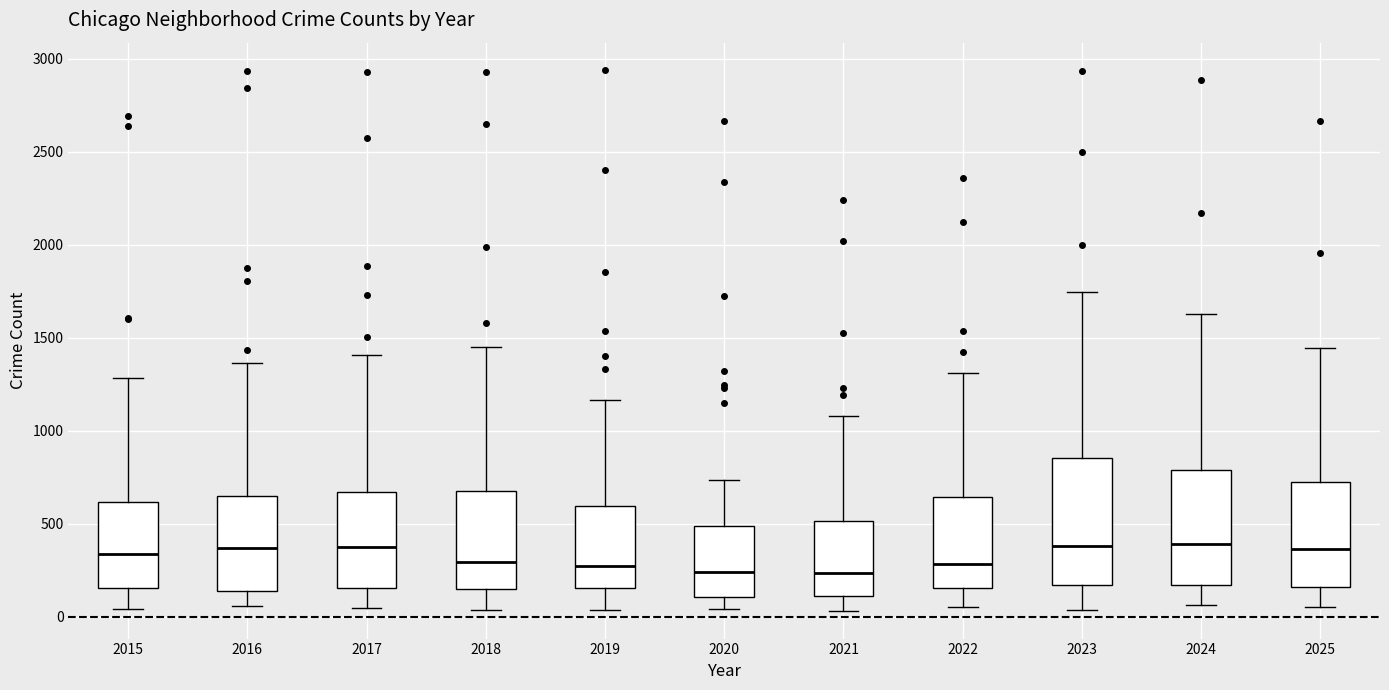

Reading left to right, read every box against the y-axis: the position of its median line, the range the box covers, and the ends of its whiskers. The values are not printed on the chart, so give them approximately, as read against the axis.

2015: median 350, box 150 to 600, whiskers 50 to 1300
2016: median 350, box 150 to 650, whiskers 50 to 1350
2017: median 350, box 150 to 650, whiskers 50 to 1400
2018: median 300, box 150 to 700, whiskers 50 to 1450
2019: median 300, box 150 to 600, whiskers 50 to 1150
2020: median 250, box 100 to 500, whiskers 50 to 750
2021: median 250, box 100 to 500, whiskers 50 to 1100
2022: median 300, box 150 to 650, whiskers 50 to 1300
2023: median 400, box 150 to 850, whiskers 50 to 1750
2024: median 400, box 150 to 800, whiskers 50 to 1650
2025: median 350, box 150 to 750, whiskers 50 to 1450